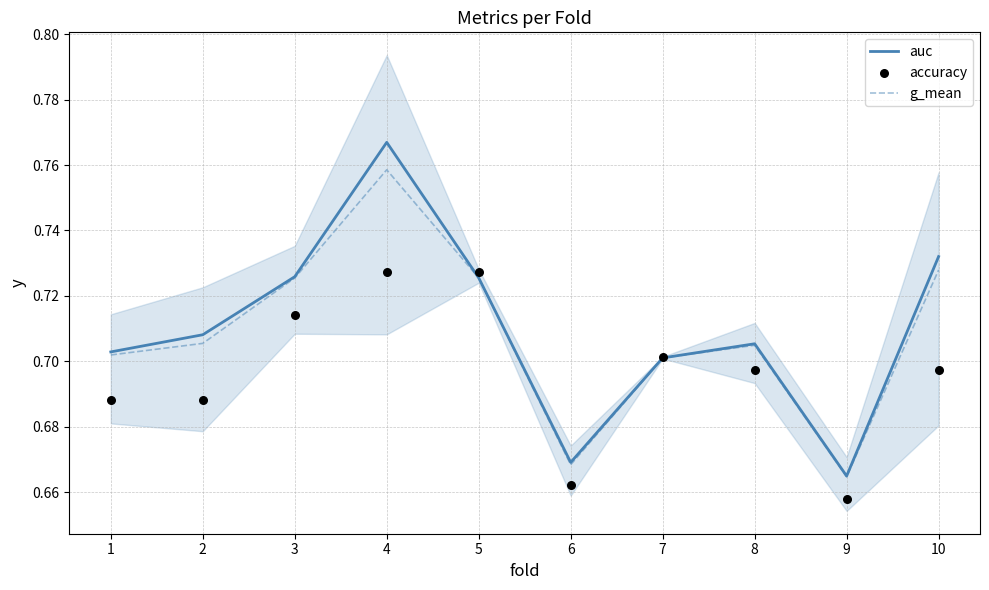

Which series contains the highest Y value?

auc